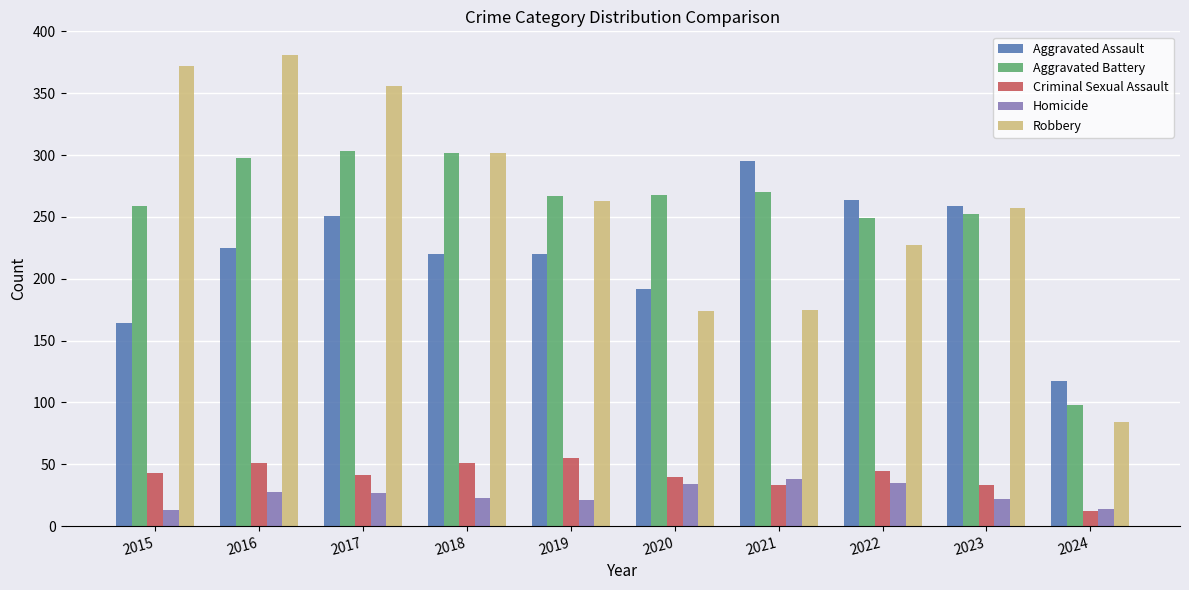

Which label corresponds to the largest value in the chart?

2016